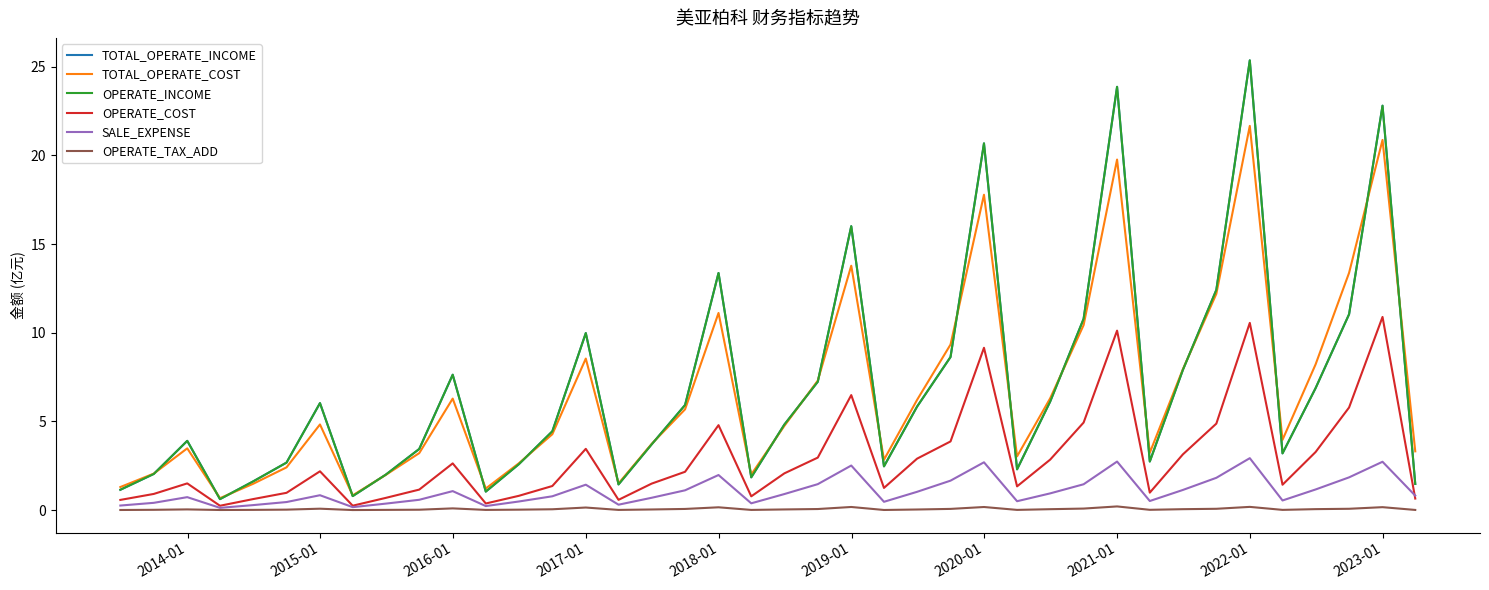

How many lines are shown in the chart?

6